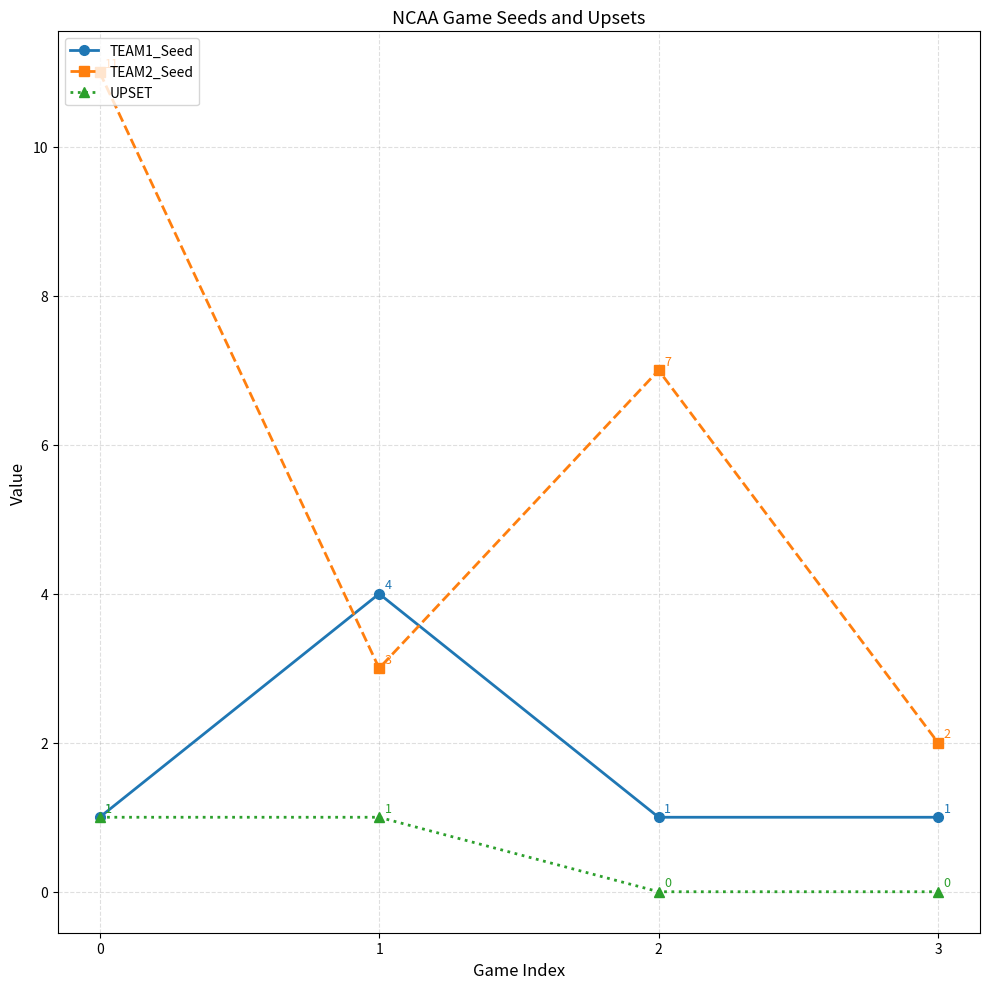

Rank the series by their maximum value, from highest to lowest.

TEAM2_Seed, TEAM1_Seed, UPSET